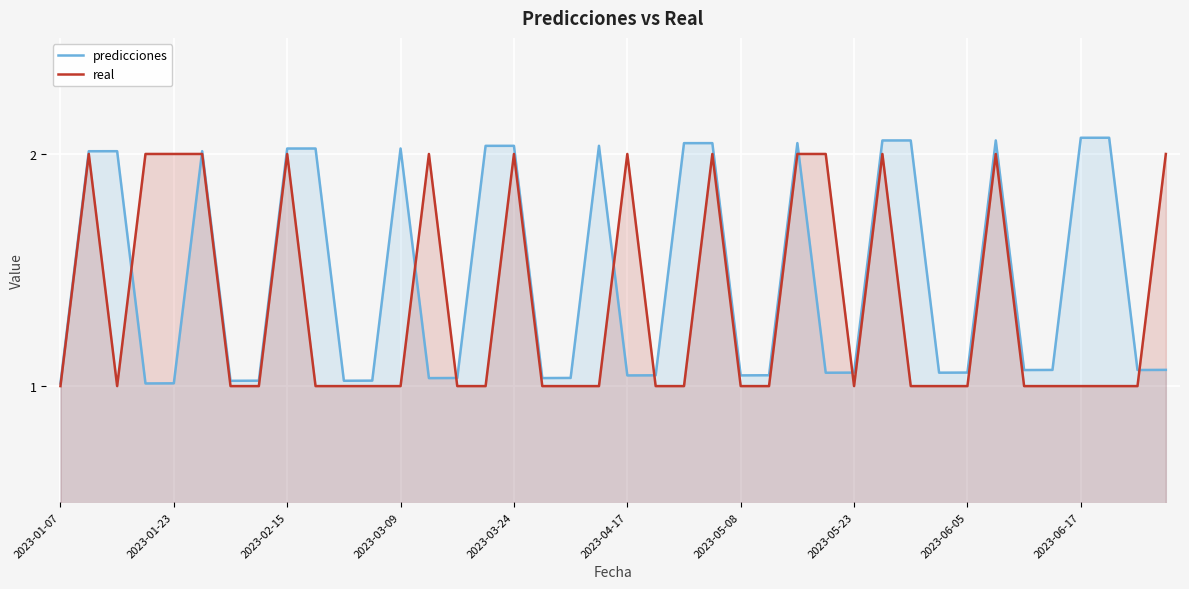

Count the number of data series in this chart.

2